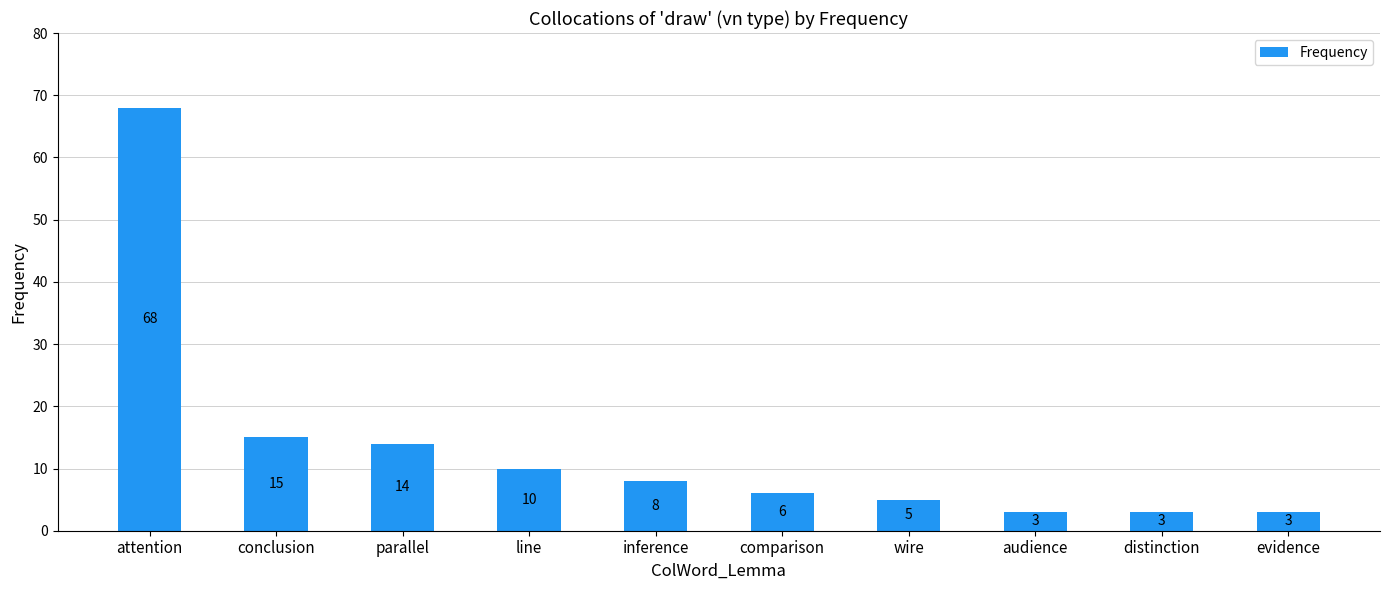

Reading right to left, extract all data points from this chart.

evidence=3	distinction=3	audience=3	wire=5	comparison=6	inference=8	line=10	parallel=14	conclusion=15	attention=68